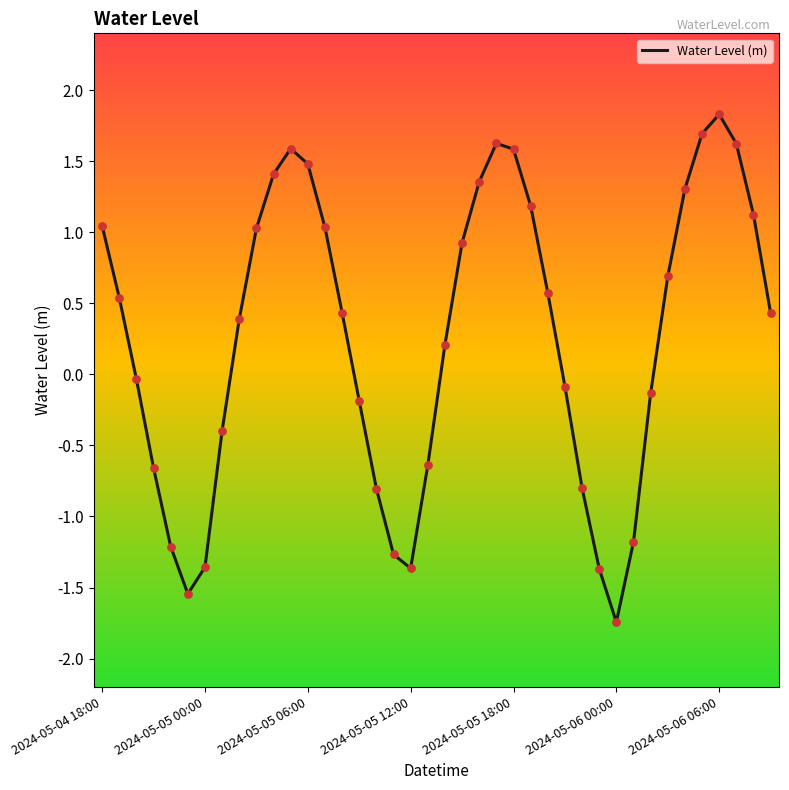

What is the difference between the maximum and minimum values?

3.6